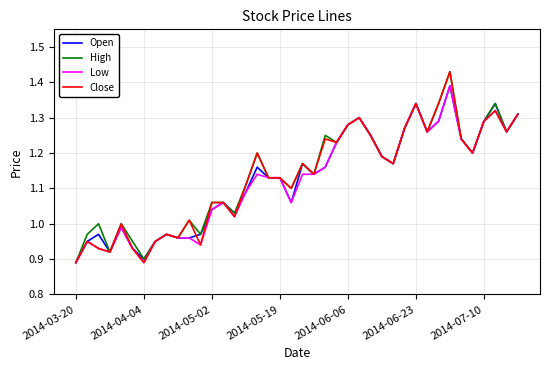

True or false: Open has more than 1 interior local peaks.

True